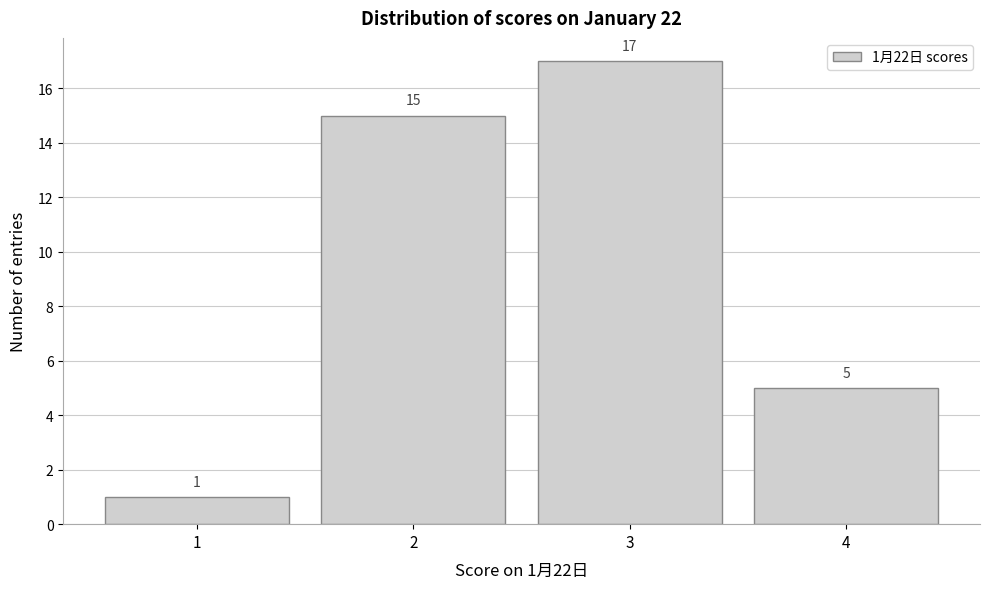

Which range on the x-axis has the tallest bar?

2.5 to 3.5